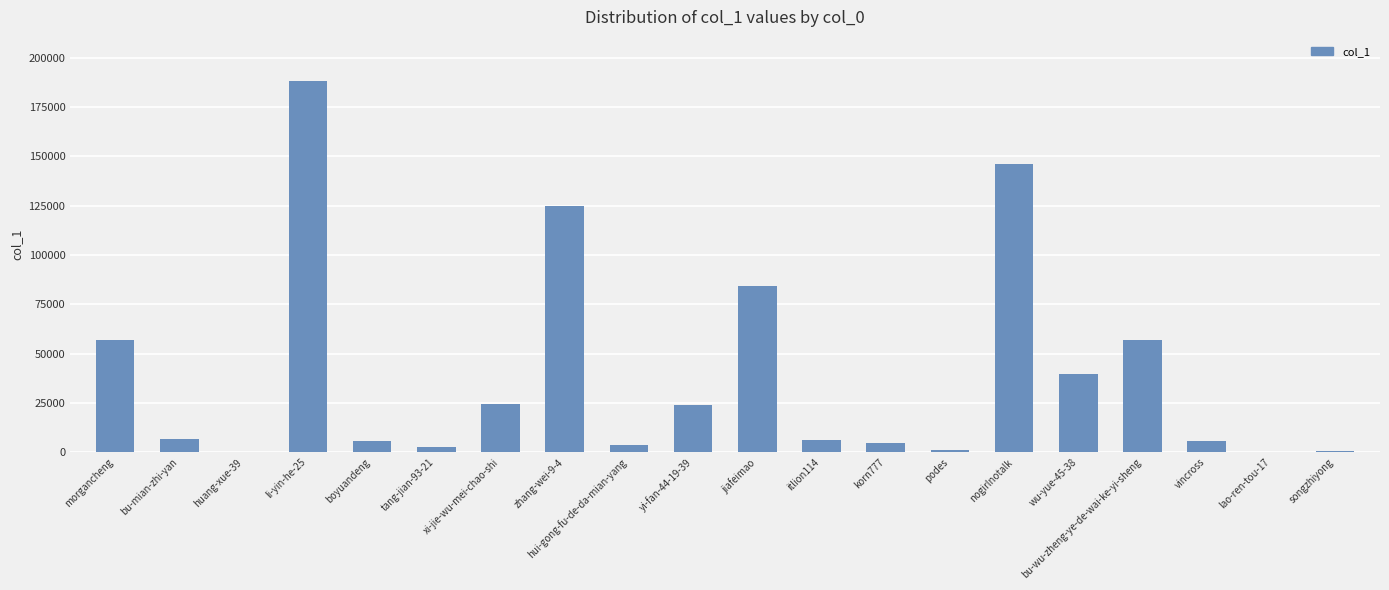

What is the greatest value displayed?

188085